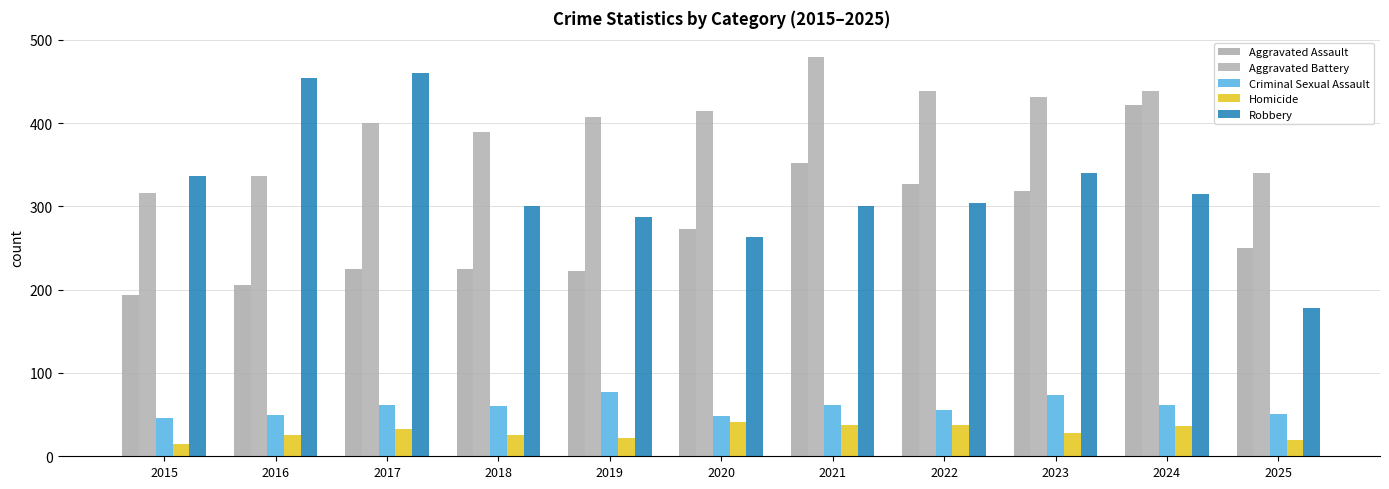

Is it true that Homicide equals 14 at 2024?

False